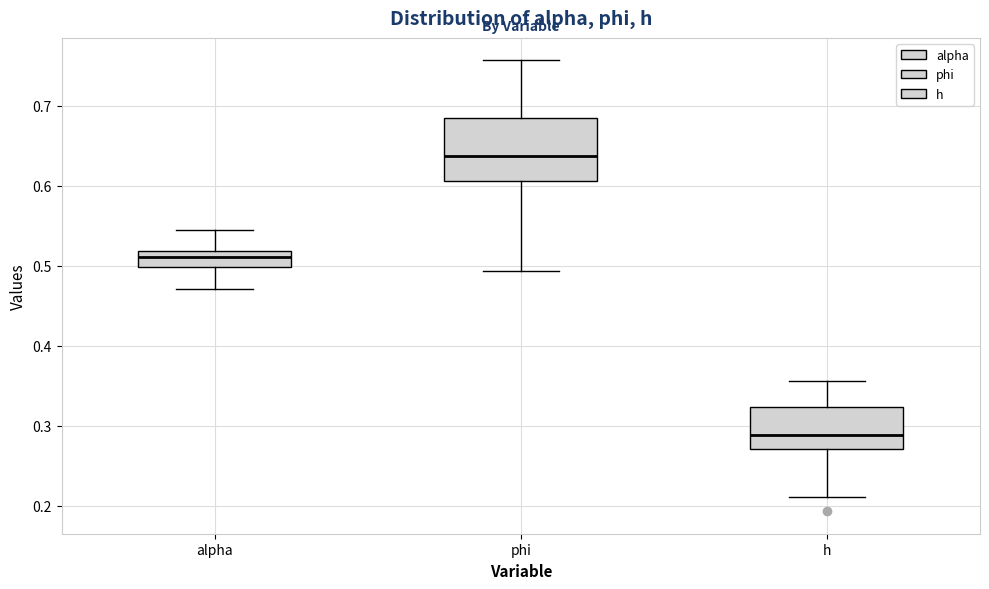

Reading left to right, read every box against the y-axis: the position of its median line, the range the box covers, and the ends of its whiskers. The values are not printed on the chart, so give them approximately, as read against the axis.

alpha: median 0.51, box 0.50 to 0.52, whiskers 0.47 to 0.54
phi: median 0.64, box 0.61 to 0.68, whiskers 0.49 to 0.76
h: median 0.29, box 0.27 to 0.32, whiskers 0.21 to 0.36